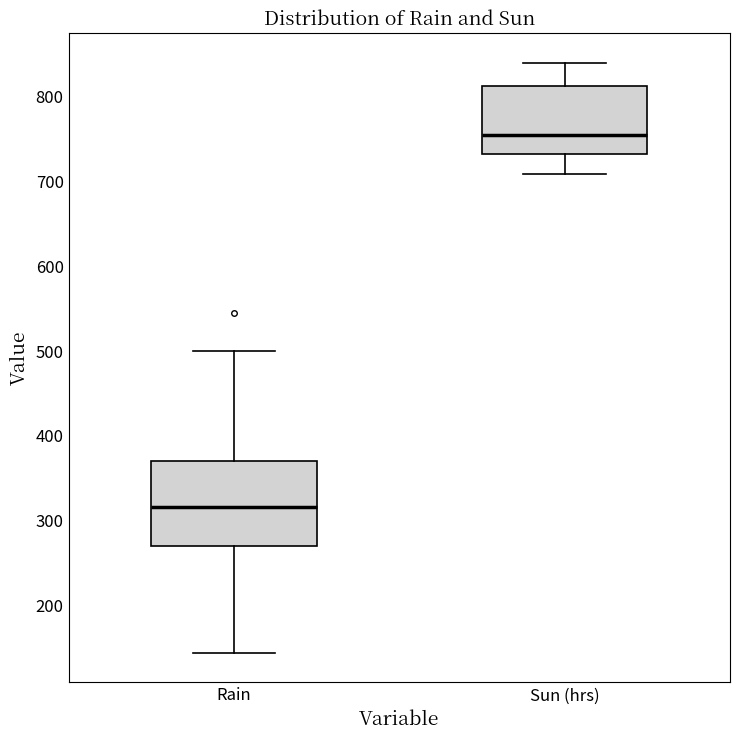

Where does the lower whisker of the box for Sun (hrs) end on the y-axis? The values are not printed on the chart, so give them approximately, as read against the axis.

710